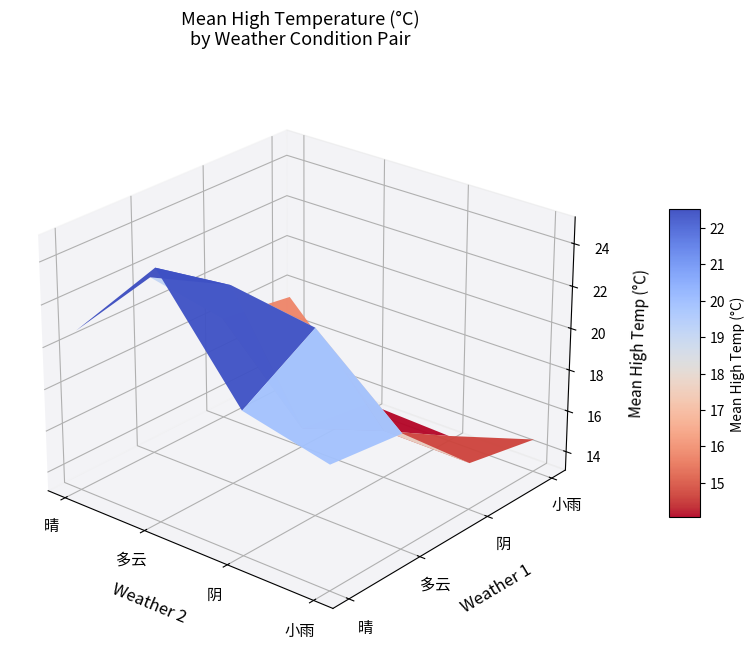

Count the 小雨 values in the range 13 to 16.

3